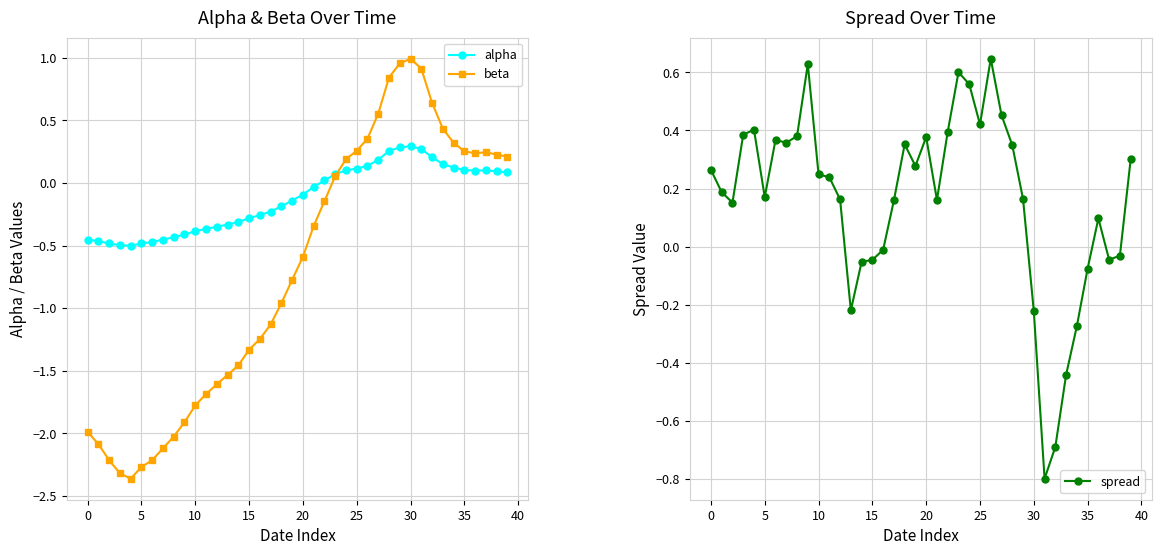

At how many categories does at least one series exceed 0?

36